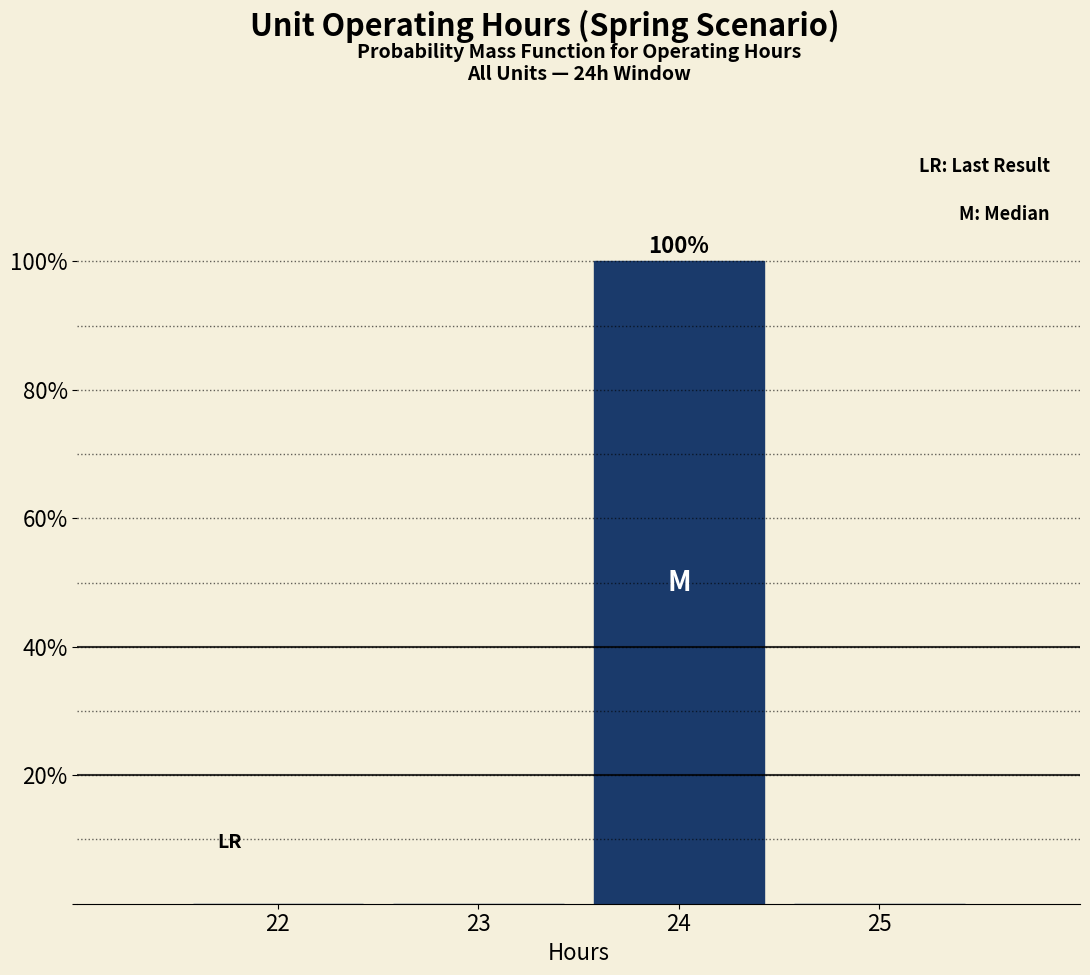

Reading left to right, transcribe all the data shown in this chart.

22=0	23=0	24=100	25=0